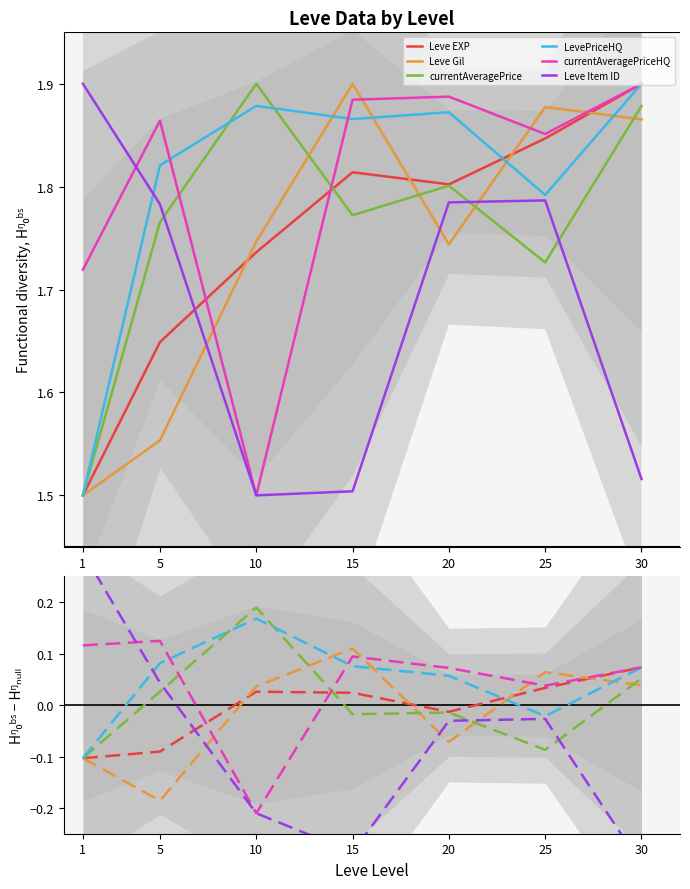

True or false: Leve Gil has a value of -0.1 at 1.

True